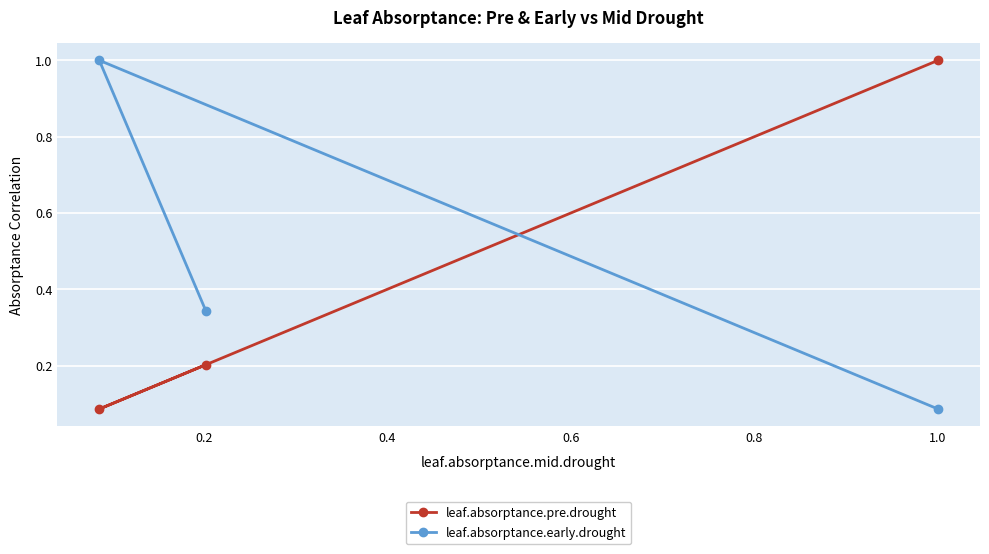

What is the value of the leaf.absorptance.pre.drought point at the 3rd from the left?

1.0